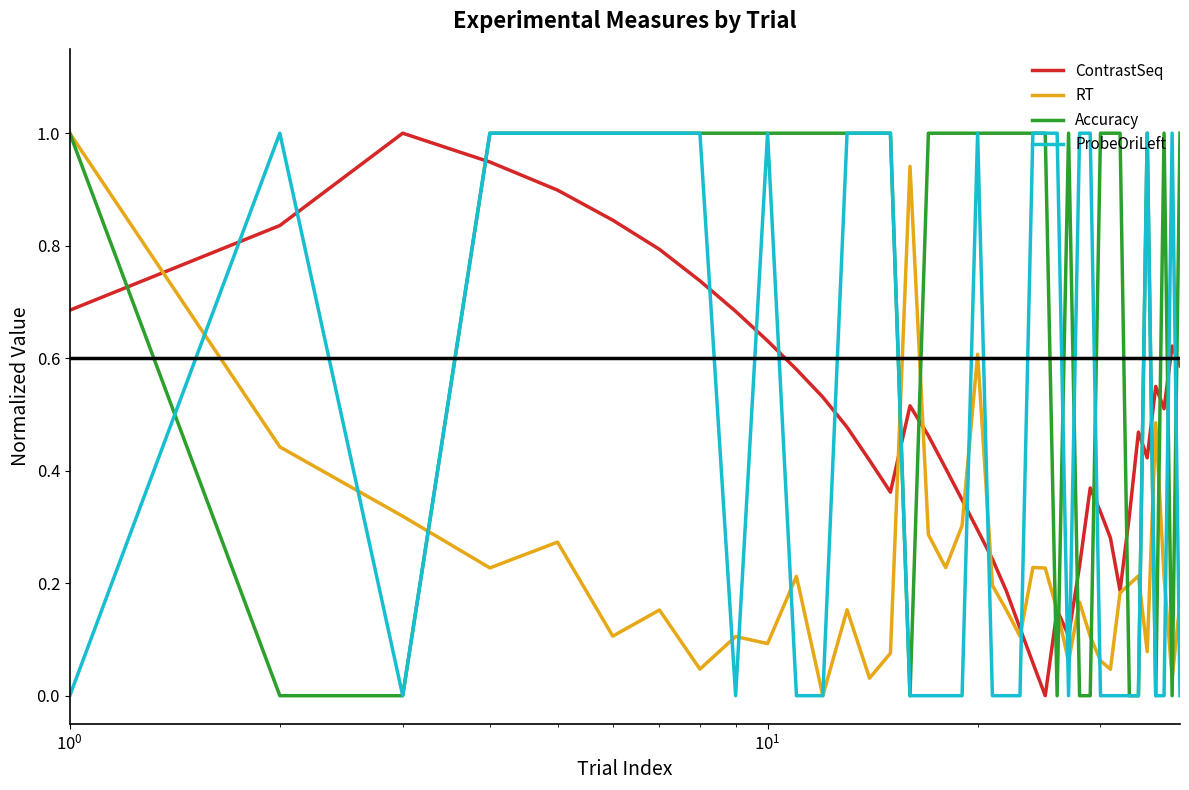

Which series has the largest total across all categories?

Accuracy